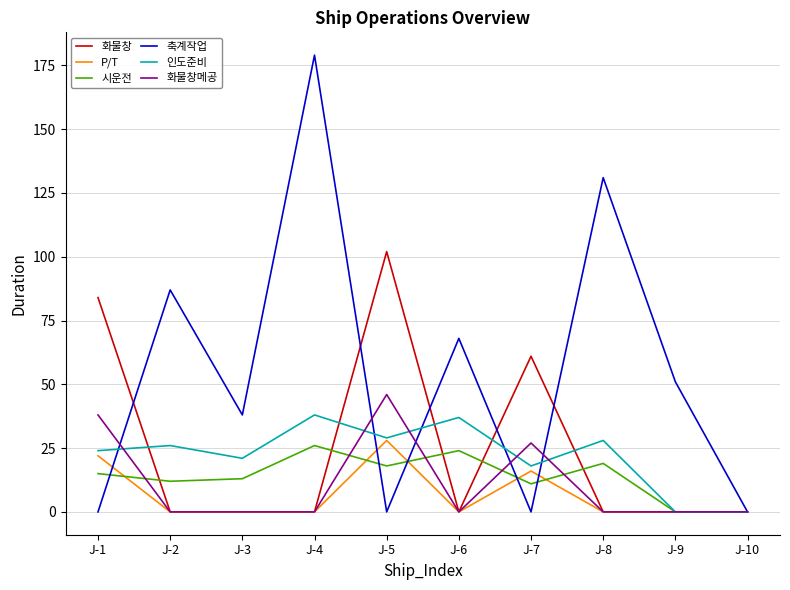

What is the average value of the 시운전 series?

14